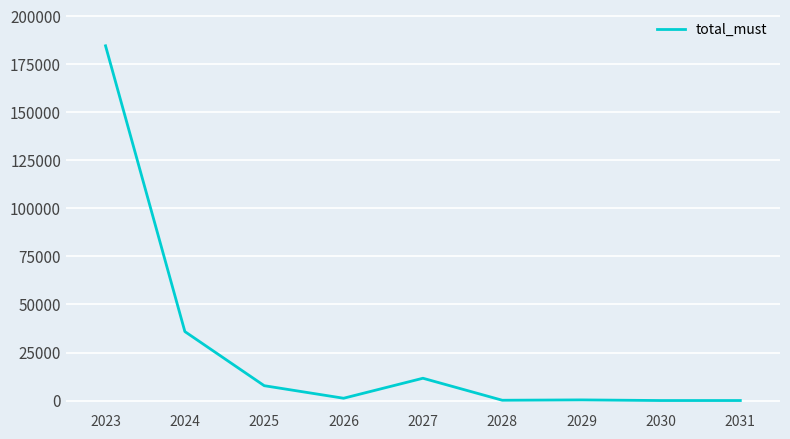

What value does the data have at 2027?

11600.6